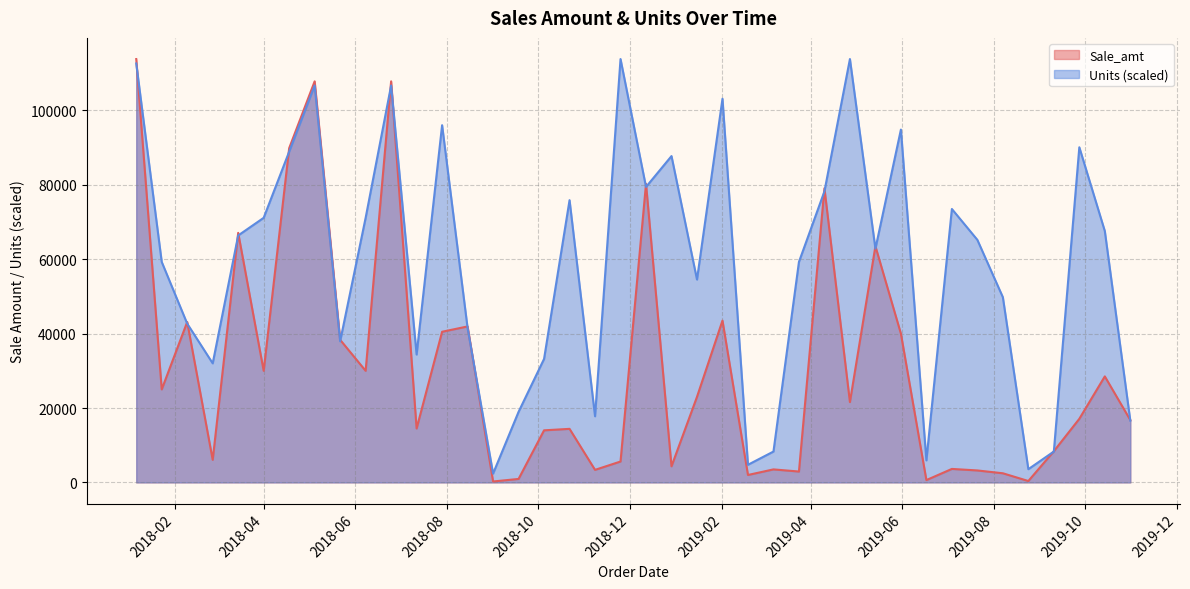

Reading left to right, list all the values displayed in this chart.

Sale_amt: 113810.0	25000.0	43128.0	6075.0	67088.0	30000.0	89850.0	107820.0	38336.0	30000.0	107820.0	14500.0	40500.0	41930.0	250.0	936.0	14000.0	14400.0	3375.0	5616.0	80266.0	4329.0	23000.0	43500.0	2000.0	3500.0	2925.0	79068.0	21600.0	63494.0	40000.0	625.0	3627.0	3217.5	2457.0	375.0	8386.0	17100.0	28500.0	16772.0
Units: 112624.5	59276.0	42678.8	32009.1	66389.2	71131.2	88914.1	106696.9	37936.7	71131.2	106696.9	34380.1	96027.2	41493.2	2371.0	18968.3	33194.6	75873.3	17782.8	113810.0	79429.9	87728.5	54534.0	103140.3	4742.1	8298.6	59276.0	78244.4	113810.0	62832.6	94841.7	5927.6	73502.3	65203.6	49791.9	3556.6	8298.6	90099.6	67574.7	16597.3